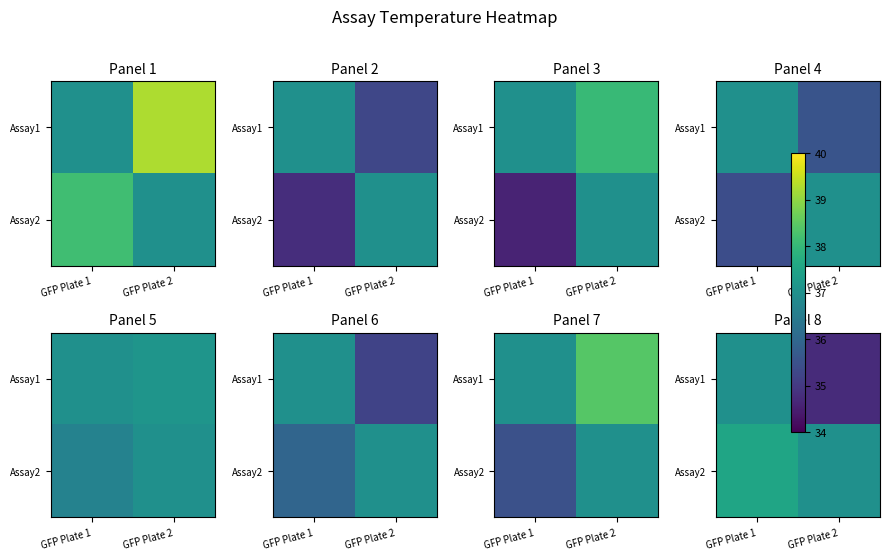

What is the difference between the highest and lowest values at GFP Plate 2?

2.3